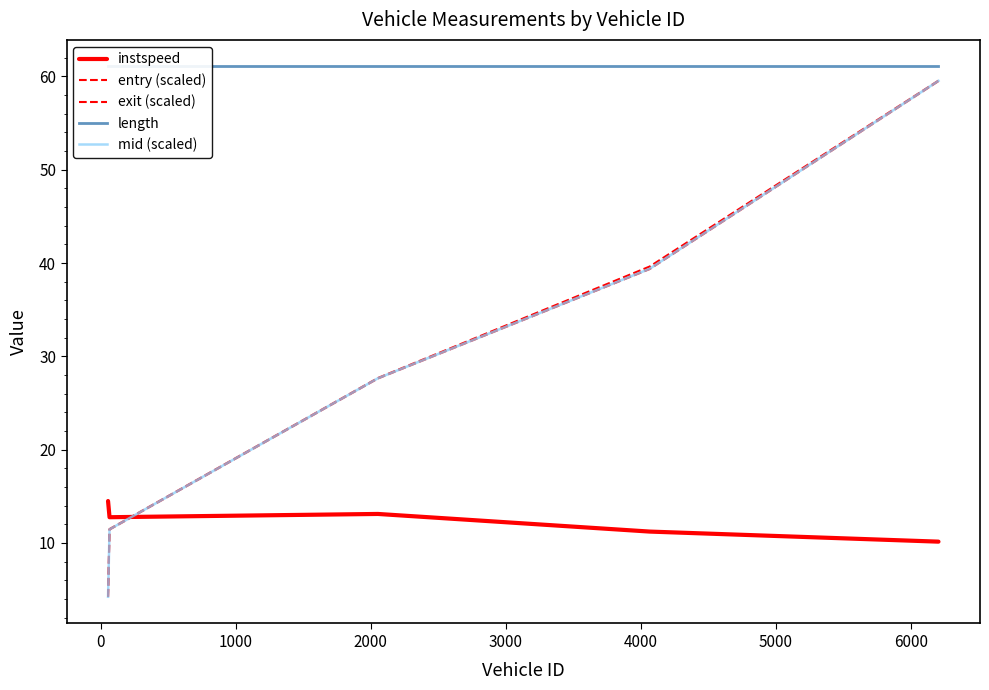

True or false: exit (scaled) and mid (scaled) intersect in this chart.

False